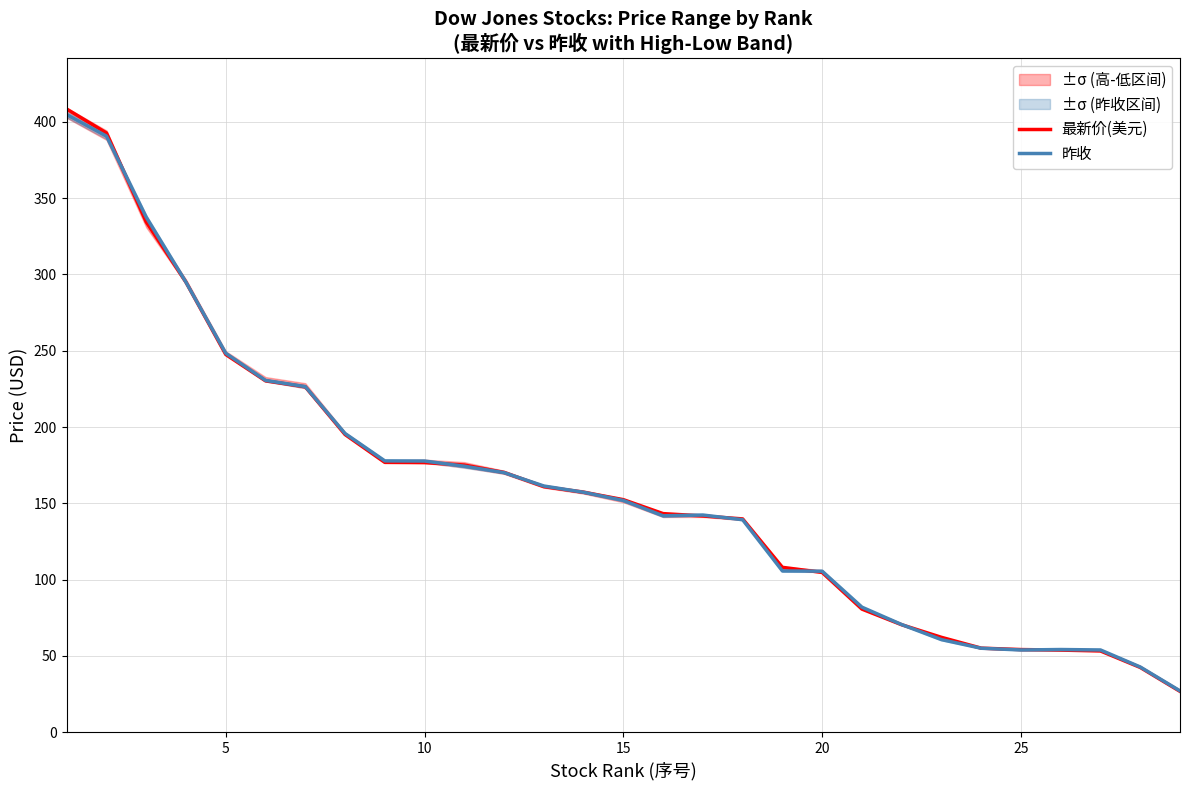

What is the minimum value for 最新价(美元)?

26.8